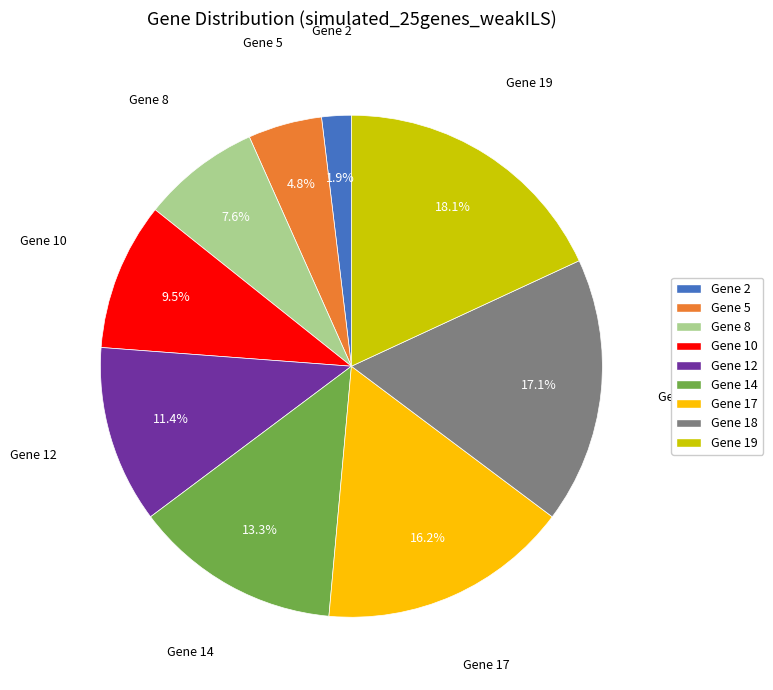

Which has a higher value, Gene 18 or Gene 17?

Gene 18